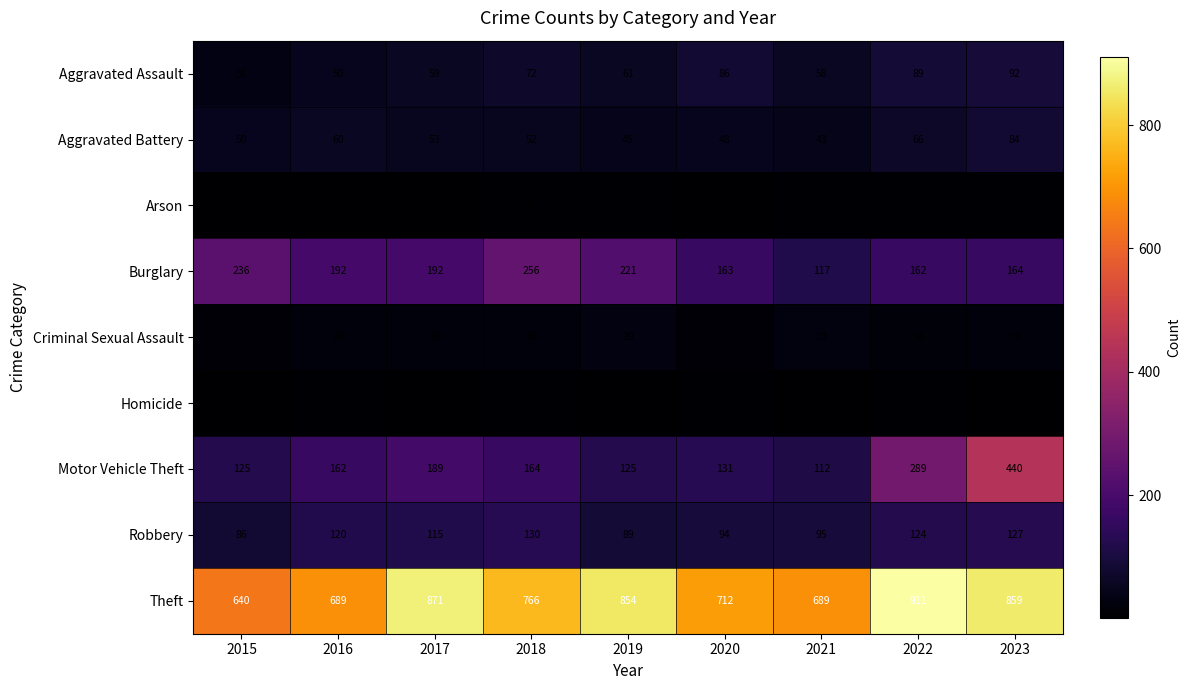

What is the sum of all Theft values?

6991